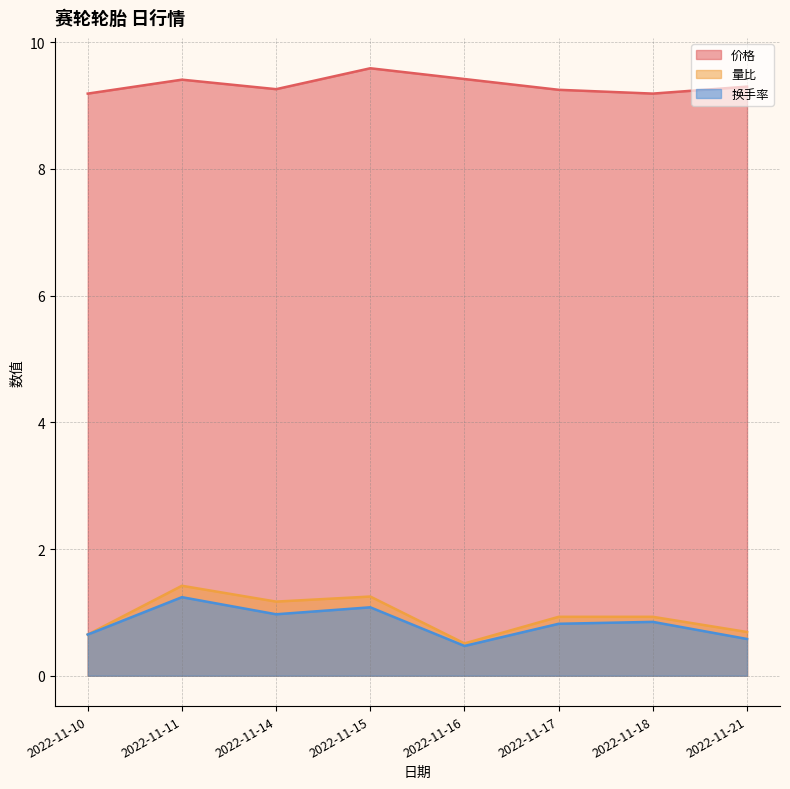

Where is the first local minimum for 换手率?

2022-11-14